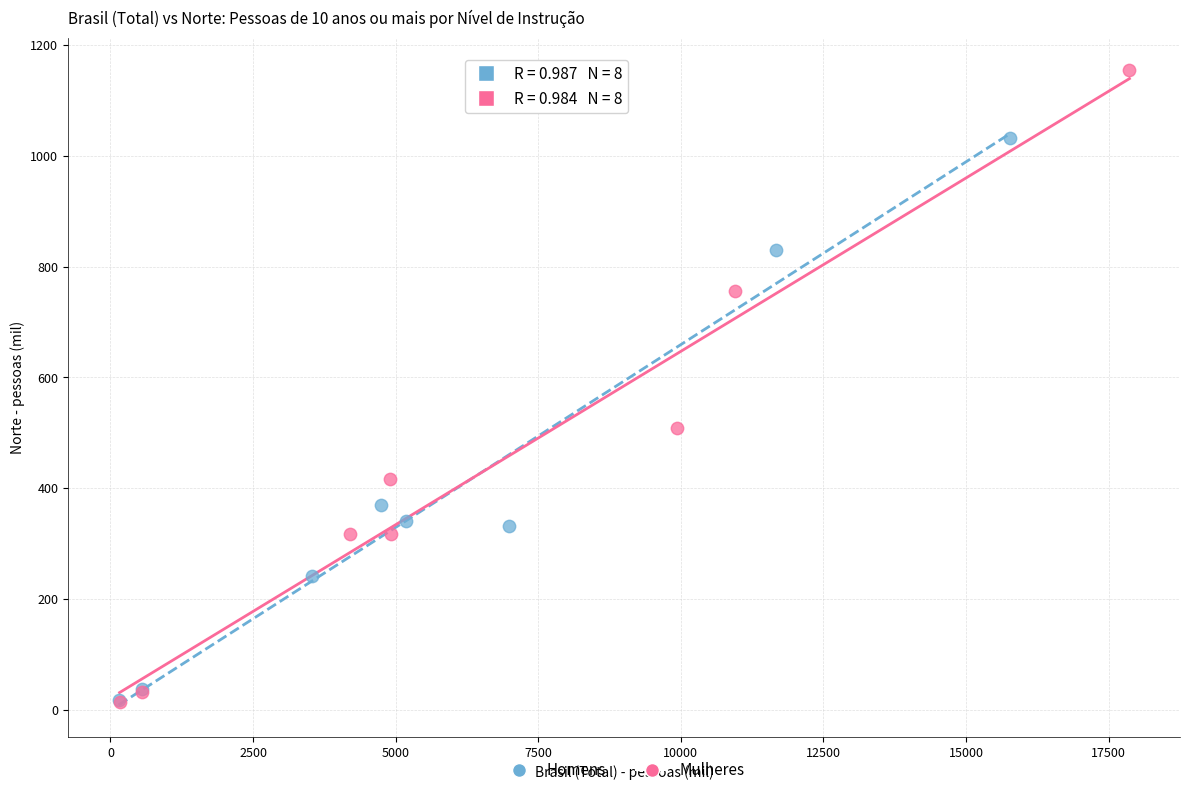

Which series has the largest Y range (max minus min)?

Mulheres